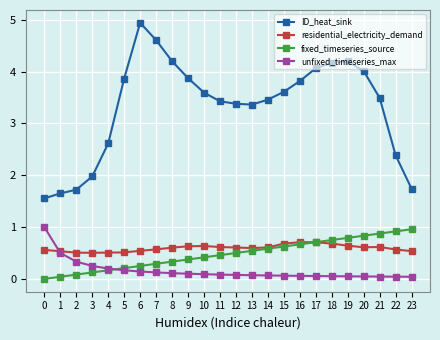

True or false: ID_heat_sink and residential_electricity_demand cross at least once.

False